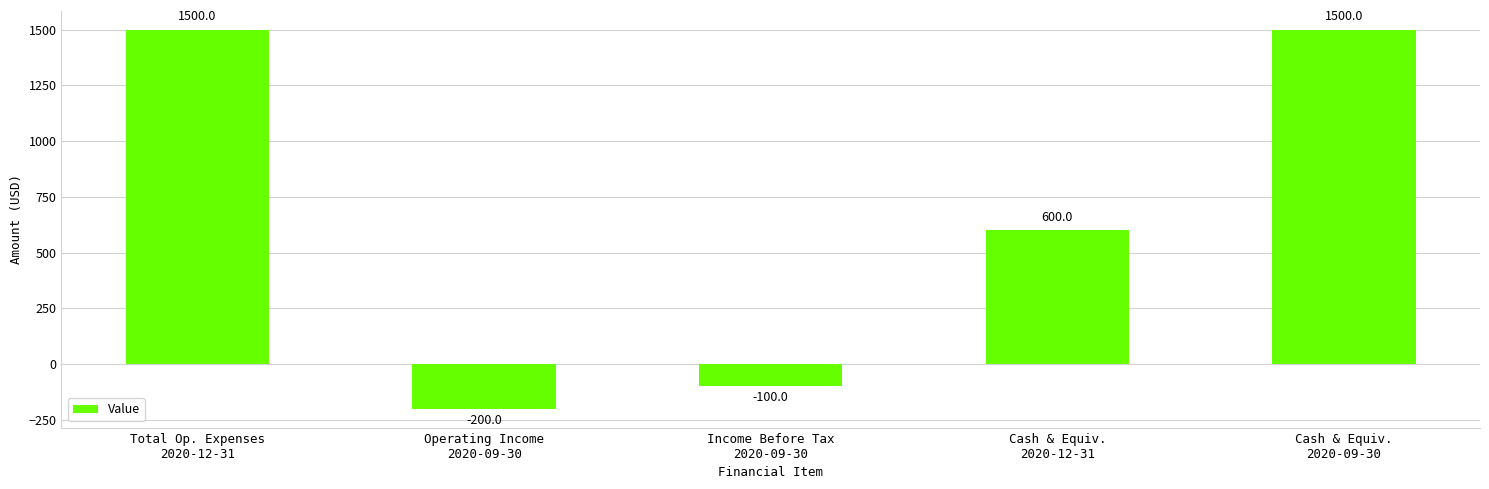

True or false: the data shows 1500 at Cash & Equiv.
2020-09-30.

True